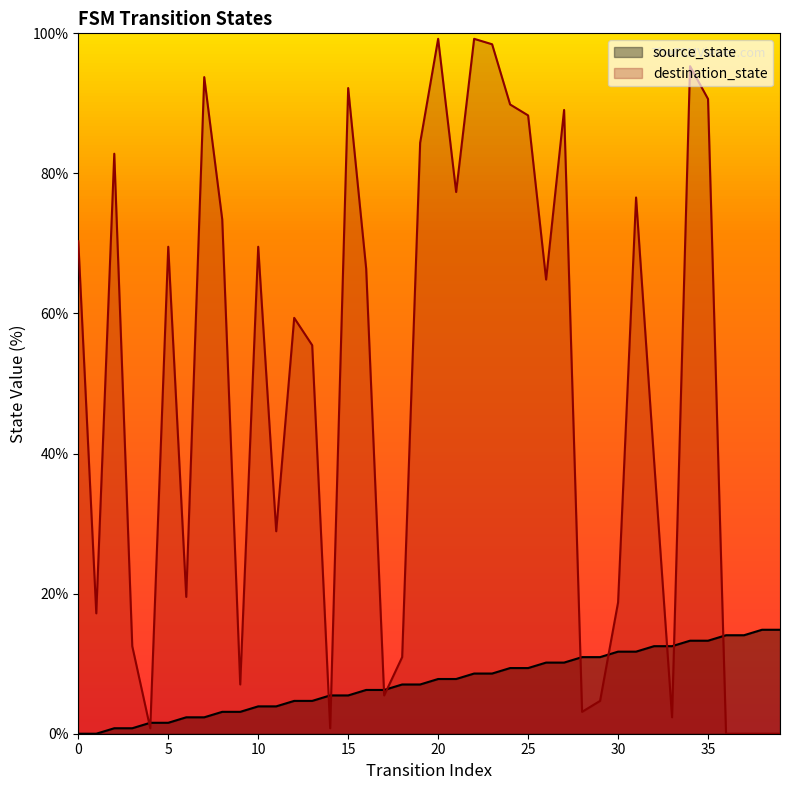

What is the value of the source_state point at the 25th from the left?

9.4